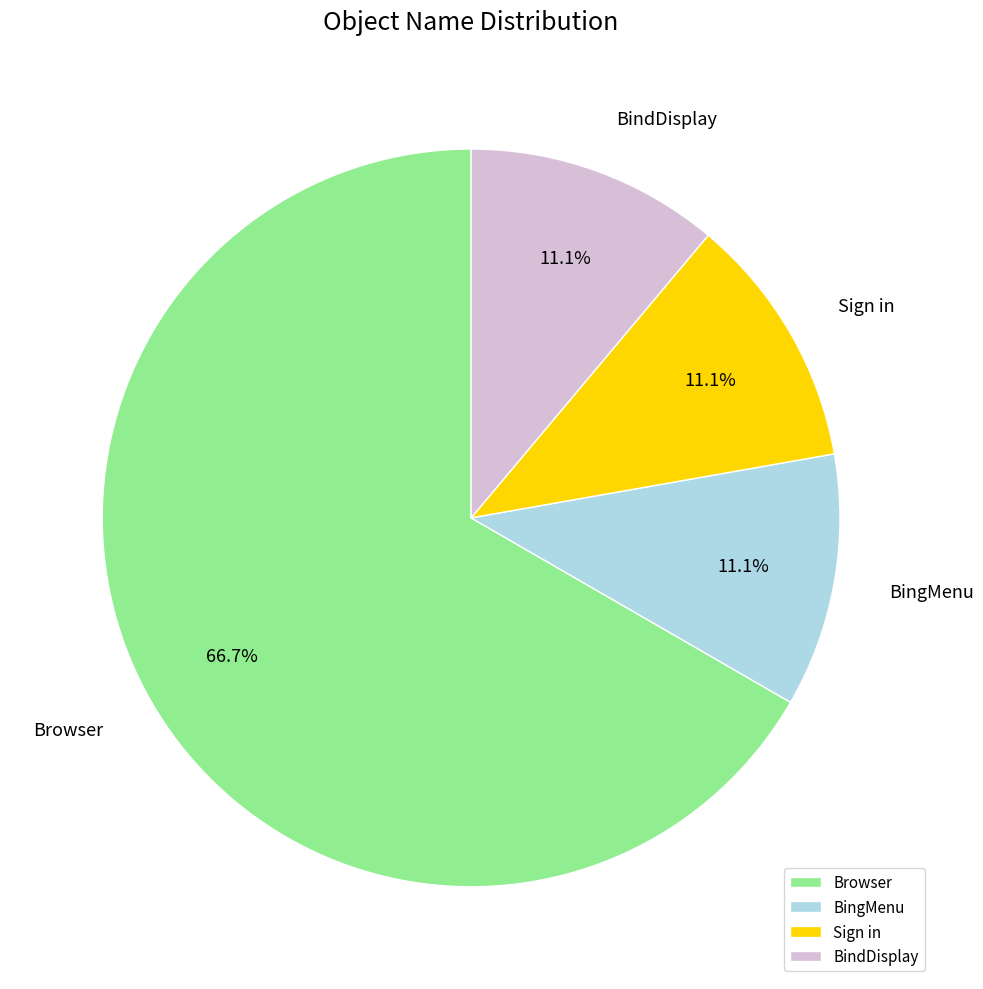

To the nearest percent, what percentage of the pie is Sign in?

11%